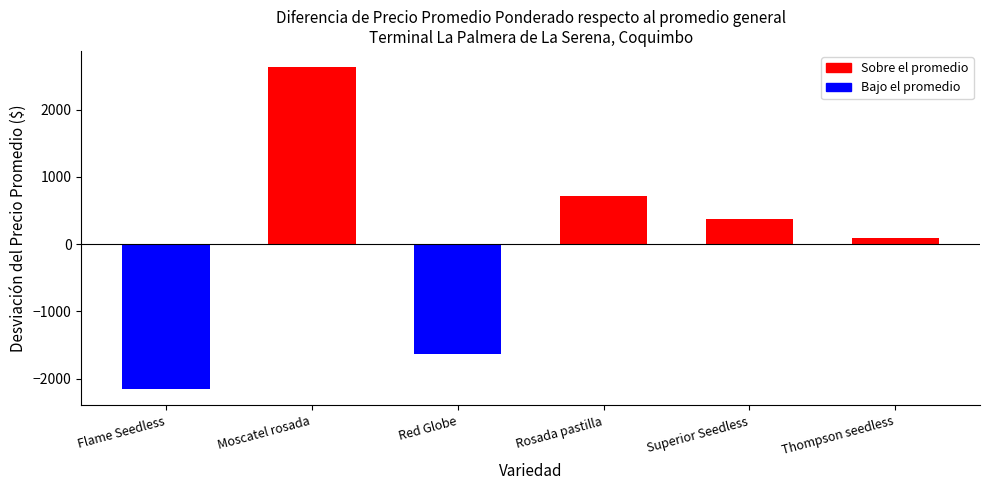

Does the chart contain stacked bars?

No